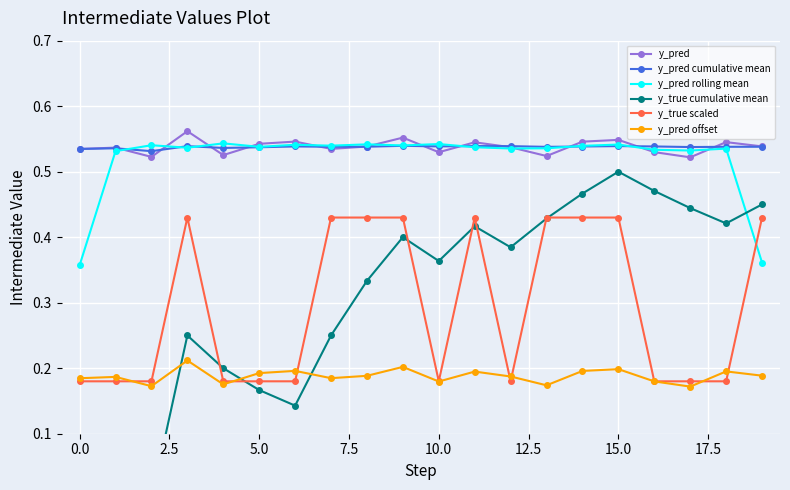

True or false: y_pred cumulative mean has more than 0 interior local peaks.

True